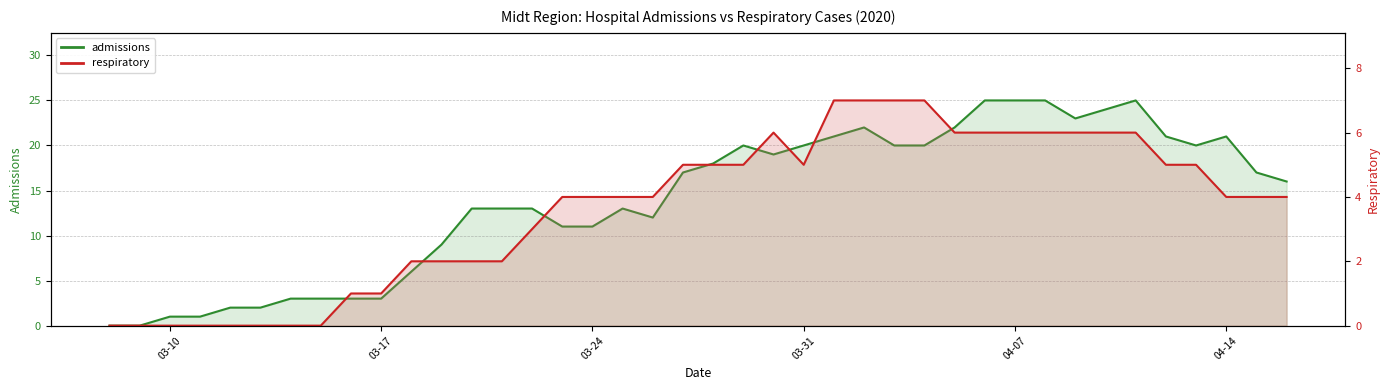

What is the value of the respiratory_line point at the 13th from the left?

2